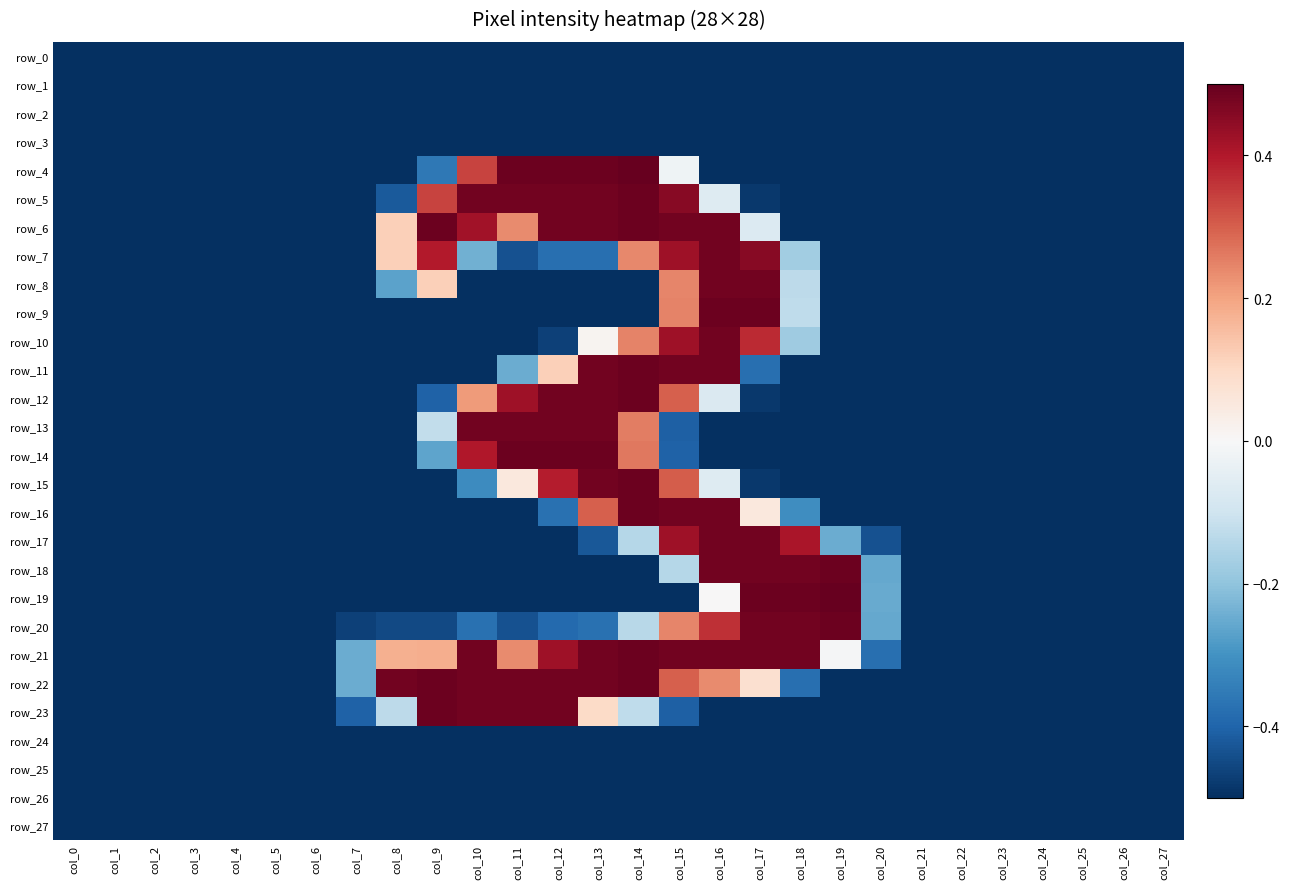

Rank the series by their maximum value, from lowest to highest.

row_0, row_1, row_2, row_3, row_24, row_25, row_26, row_27, row_7, row_8, row_10, row_13, row_17, row_5, row_6, row_9, row_11, row_12, row_14, row_15, row_16, row_18, row_20, row_21, row_22, row_23, row_4, row_19